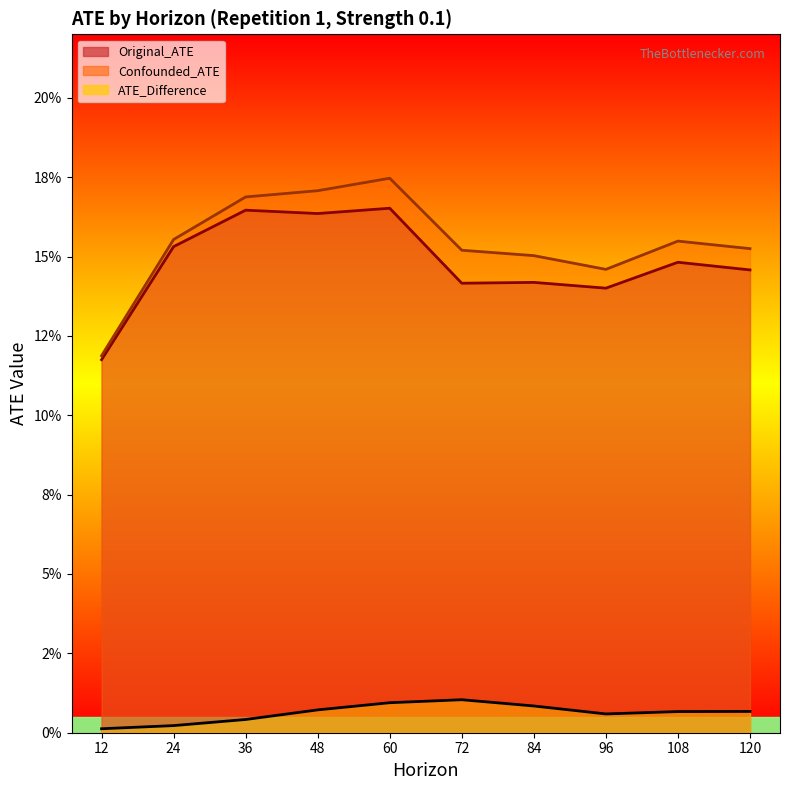

Reading left to right, list all the values displayed in this chart.

Original_ATE: 12=0.1	24=0.2	36=0.2	48=0.2	60=0.2	72=0.1	84=0.1	96=0.1	108=0.1	120=0.1
Confounded_ATE: 12=0.1	24=0.2	36=0.2	48=0.2	60=0.2	72=0.2	84=0.2	96=0.1	108=0.2	120=0.2
ATE_Difference: 12=0.0	24=0.0	36=0.0	48=0.0	60=0.0	72=0.0	84=0.0	96=0.0	108=0.0	120=0.0